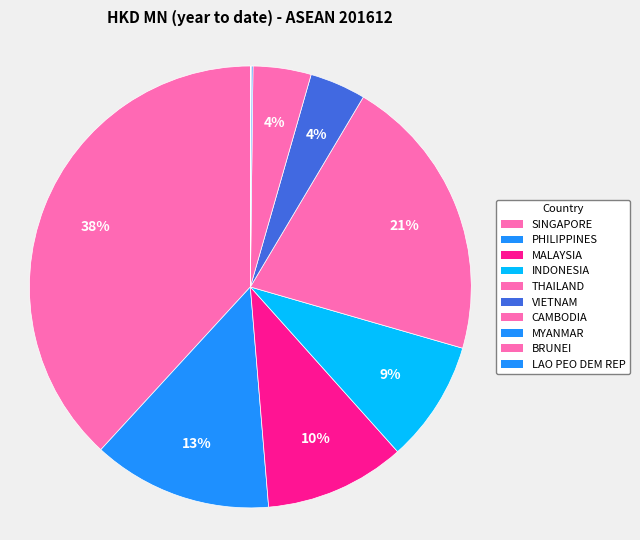

Is there a majority slice in this chart?

No